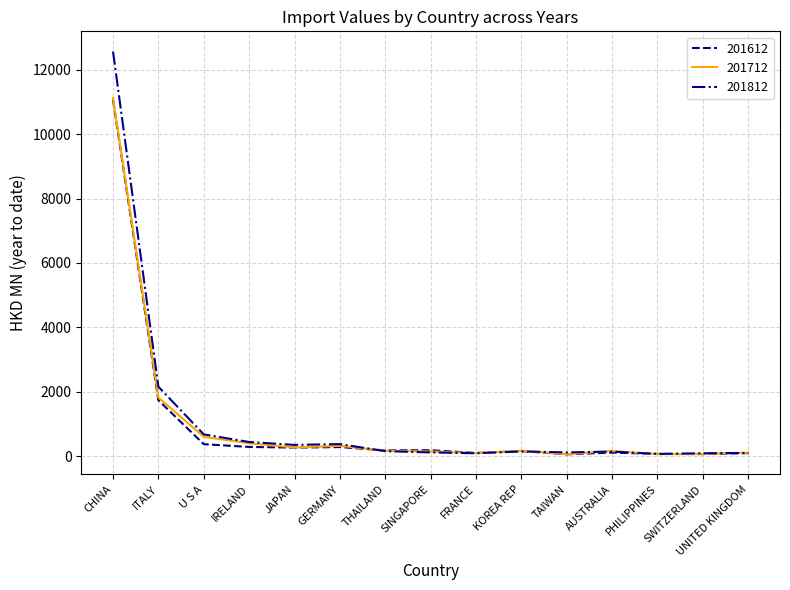

The value of 201712 at GERMANY is 321.4. True or false?

True